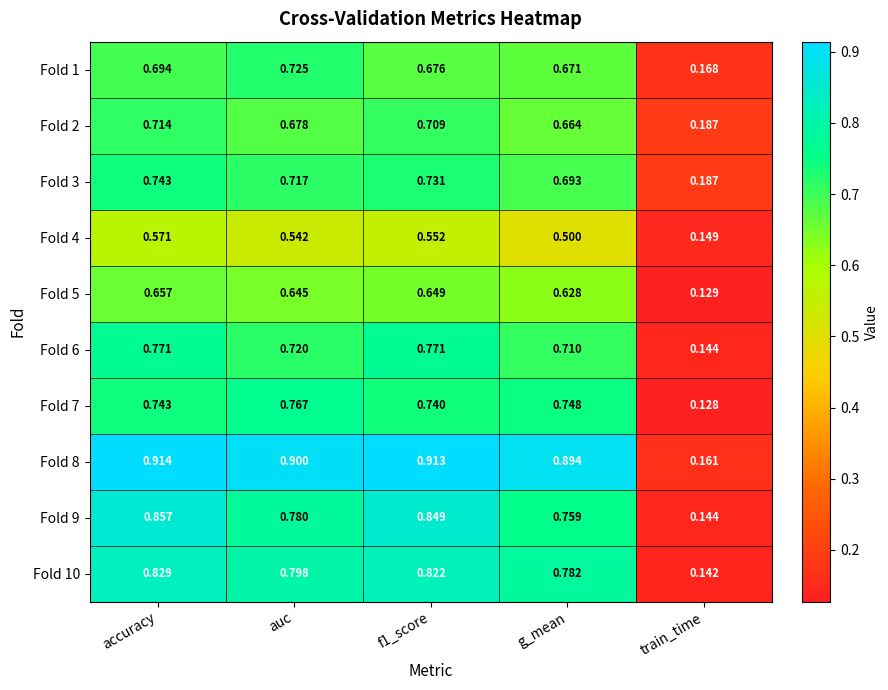

Which series has the largest total across all categories?

Fold 8